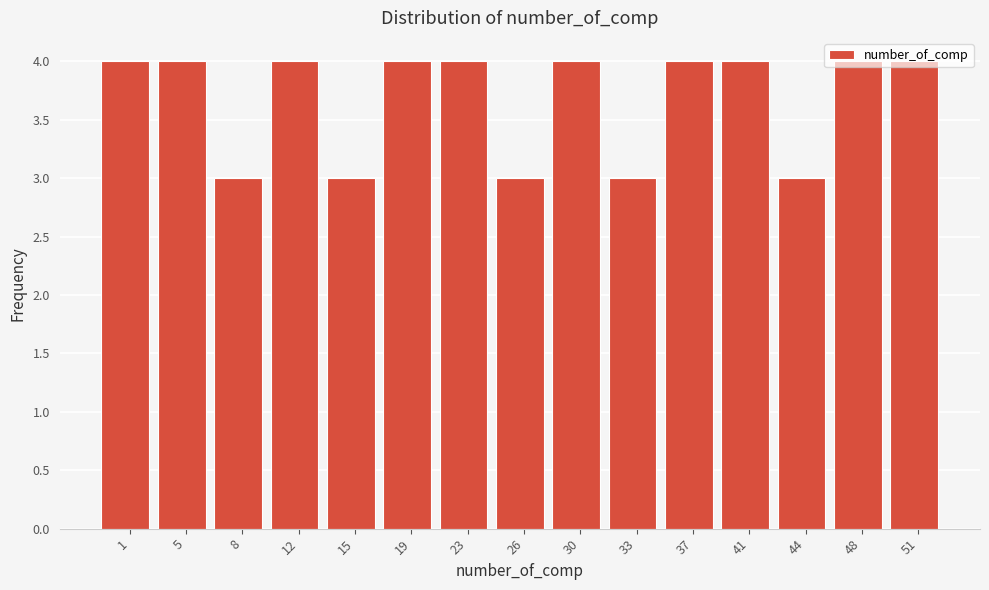

Which has a higher value, 5 or 15?

5